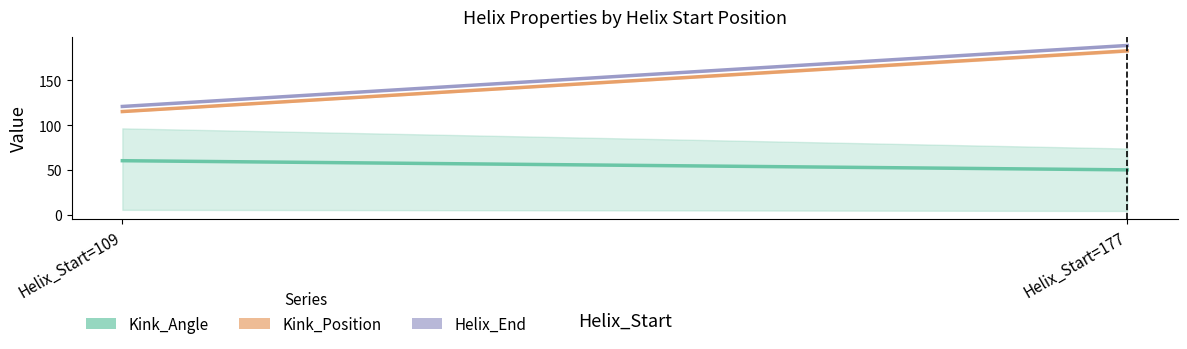

What is the difference between the highest and lowest values at Helix_Start=177?

138.6